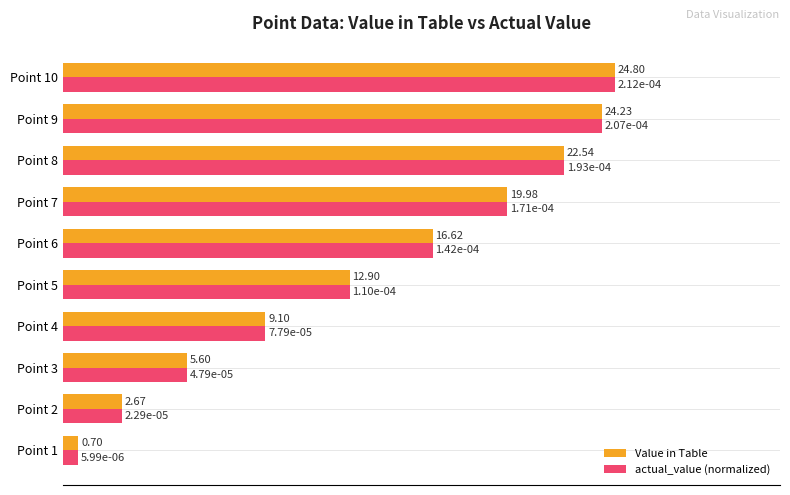

What are all the series names shown in the legend?

Value in Table, actual_value (normalized)